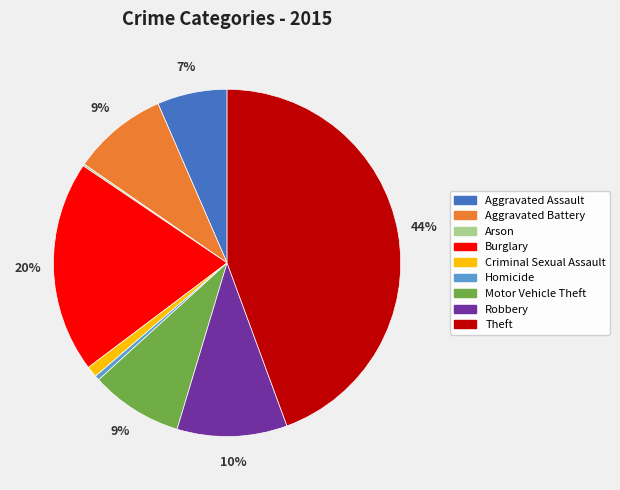

Which category has the biggest portion of the pie?

Theft